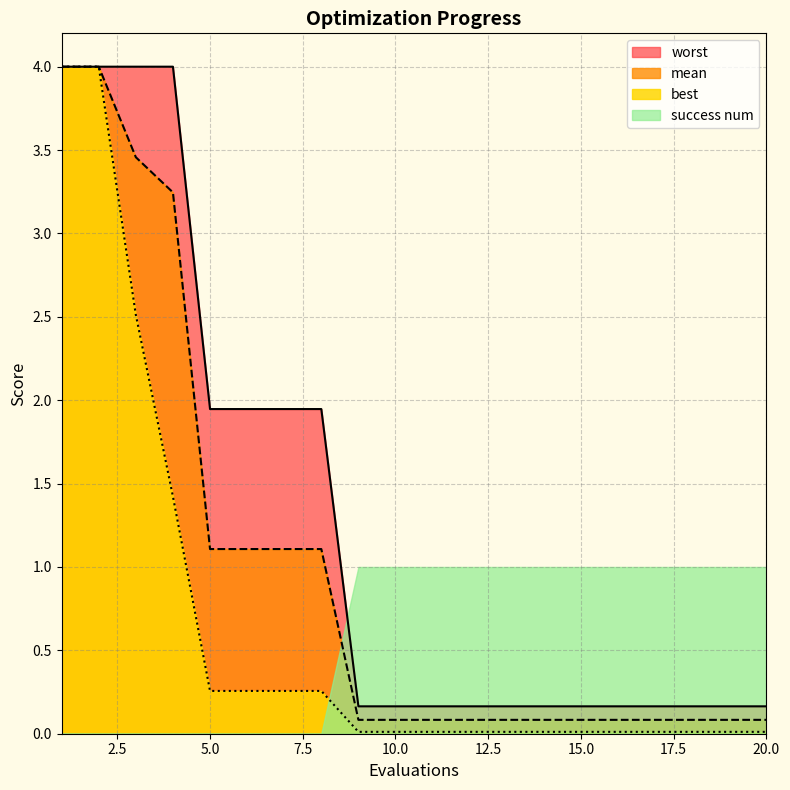

Which series changed the most between 18 and 20?

mean